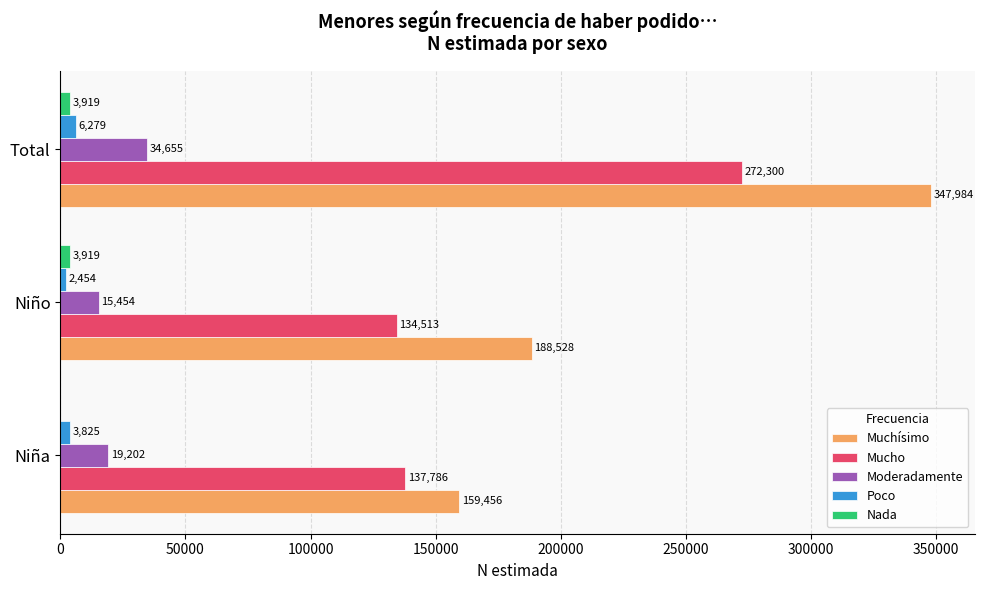

What is the total value across all series at Niña?

320269